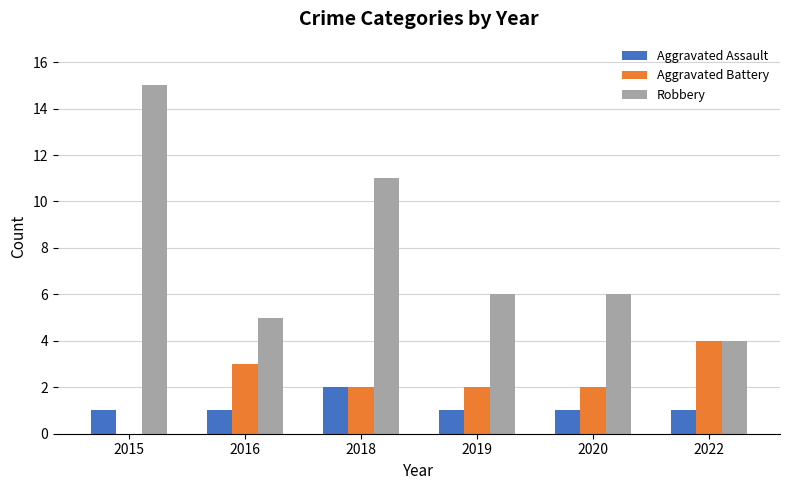

Where is Robbery nearest to the value 9?

2018